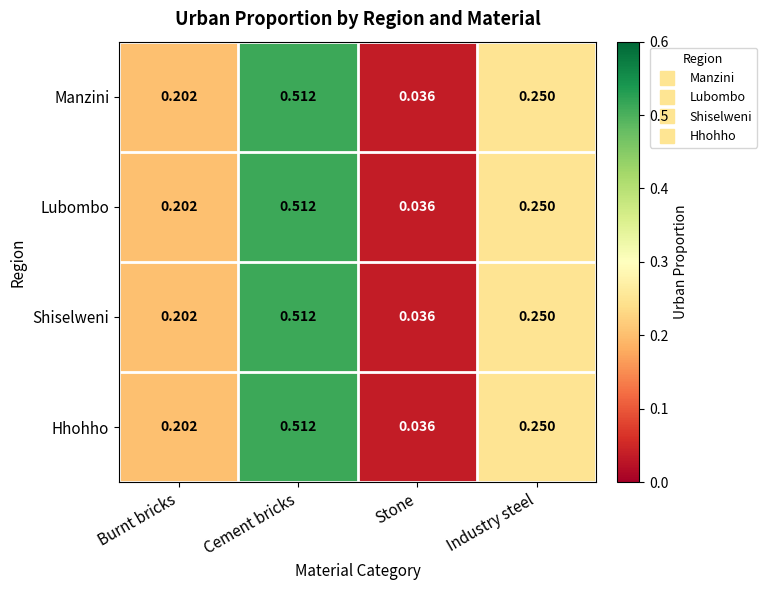

At how many categories does at least one series exceed 0?

4